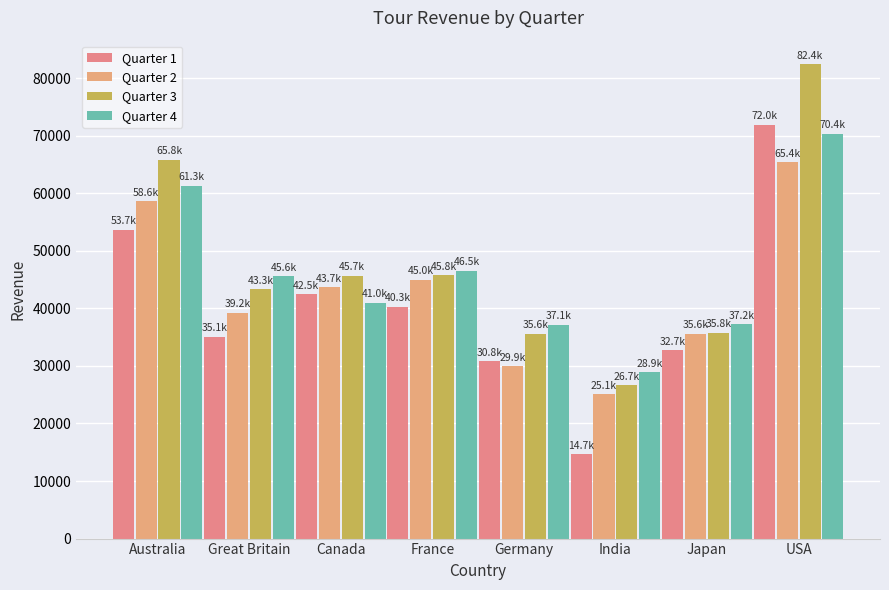

At which category is the sum across all series the highest?

USA